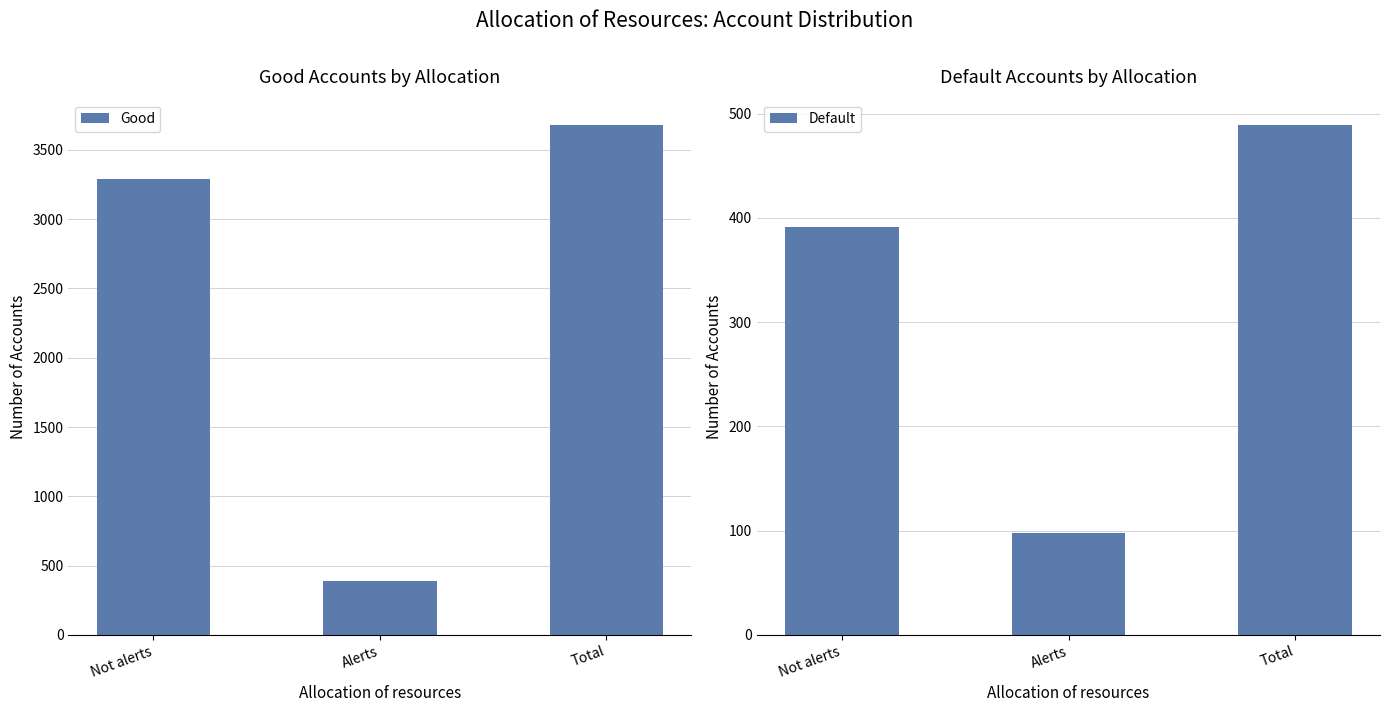

Rank the categories by Good value from lowest to highest.

Alerts, Not alerts, Total